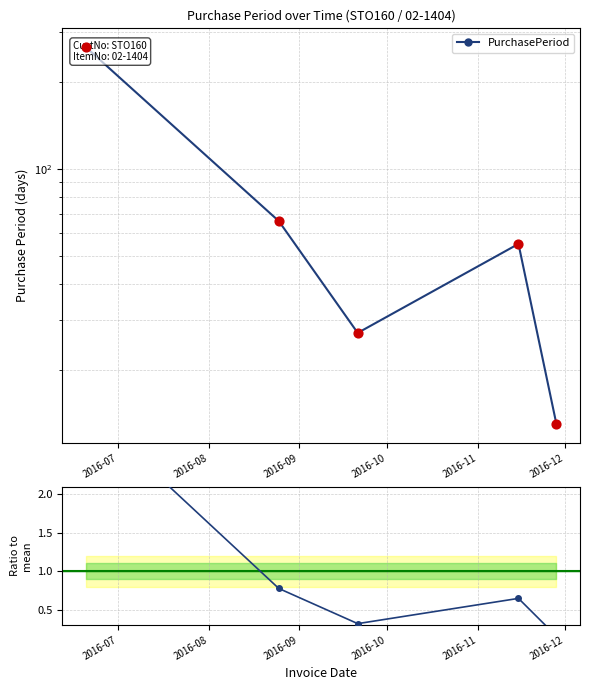

Which series contains the highest Y value?

PurchasePeriod